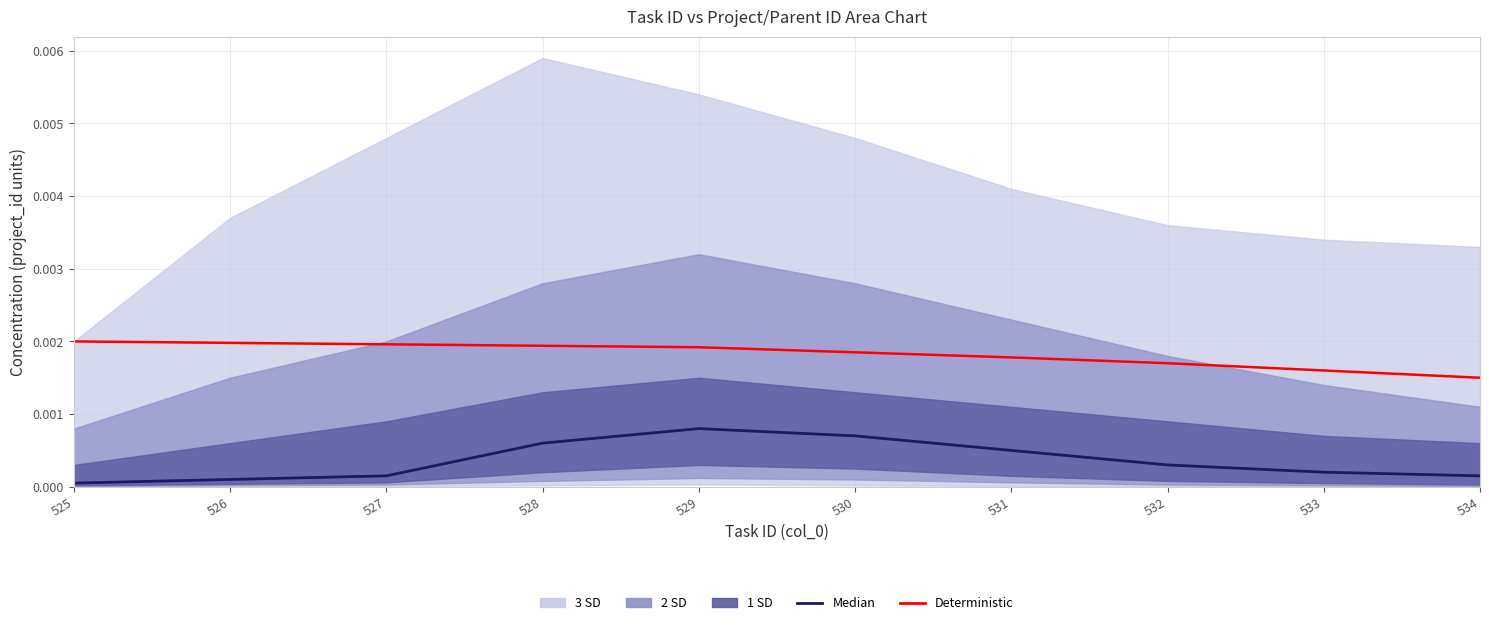

Is the value of Median at 527 greater than the value of Deterministic at 534?

No